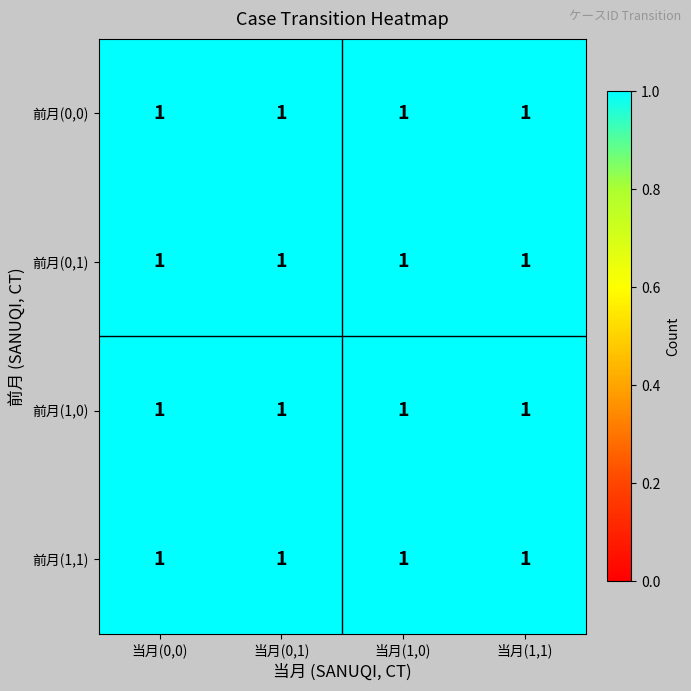

What is the difference between the highest and lowest values at 2?

1